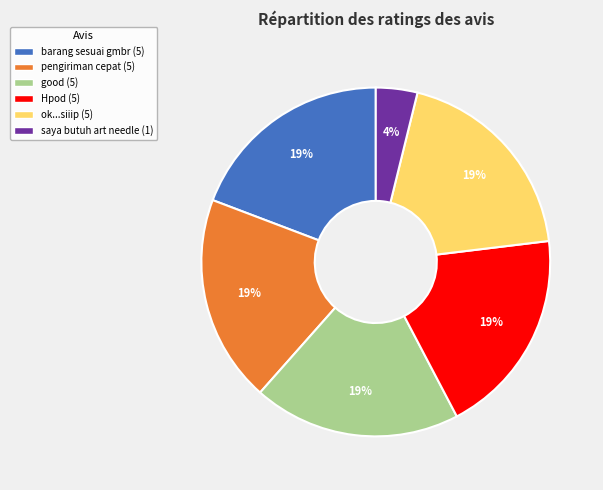

Which slice is the smallest?

saya butuh art needle